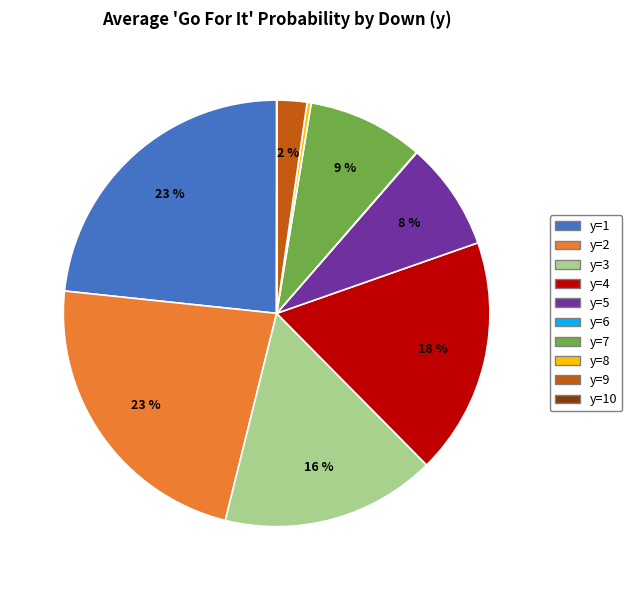

To the nearest percent, what is the average slice percentage?

10%